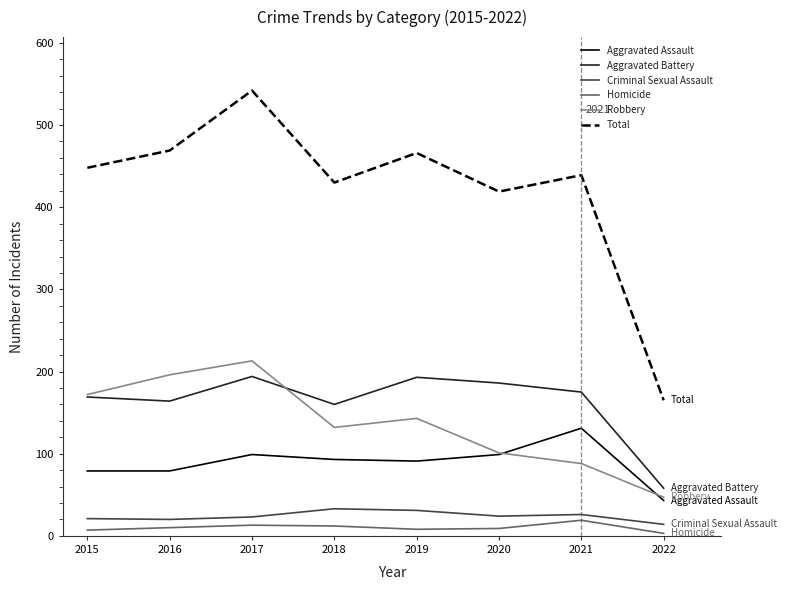

How many lines are shown in the chart?

6